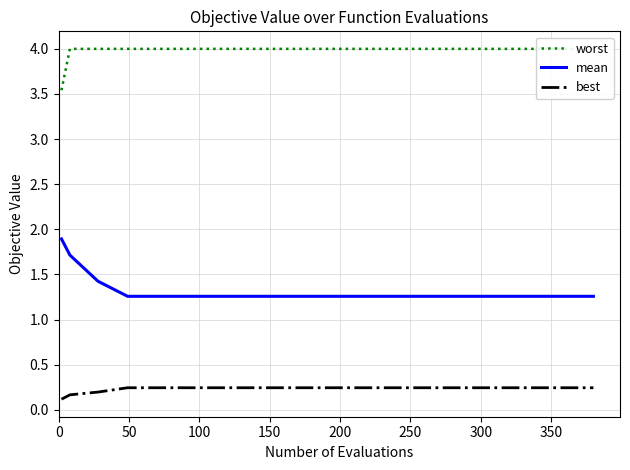

At how many categories does at least one series exceed 1?

16